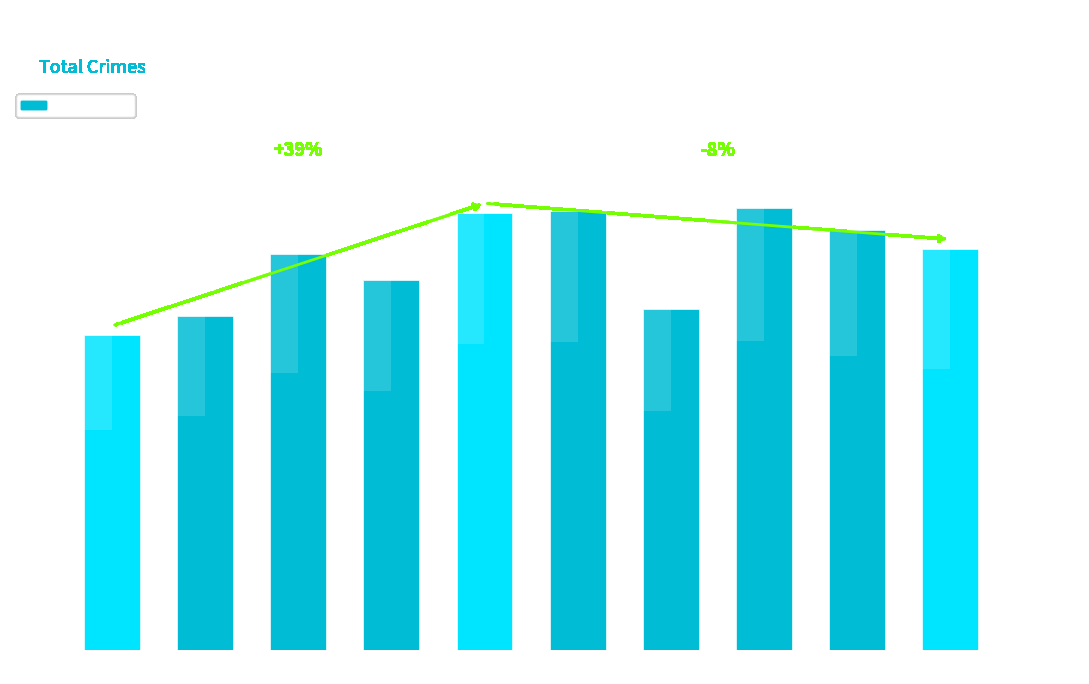

Does the chart contain any negative values?

No